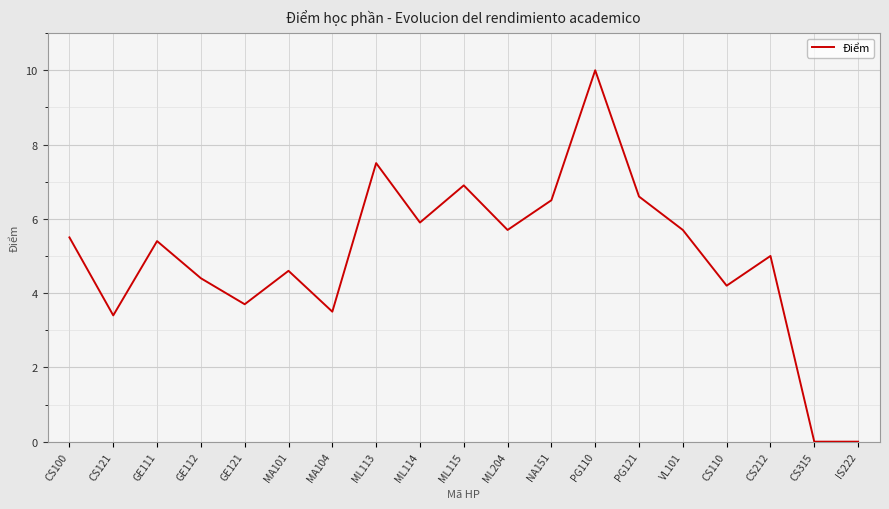

What is the difference between the values at CS110 and GE111?

1.2